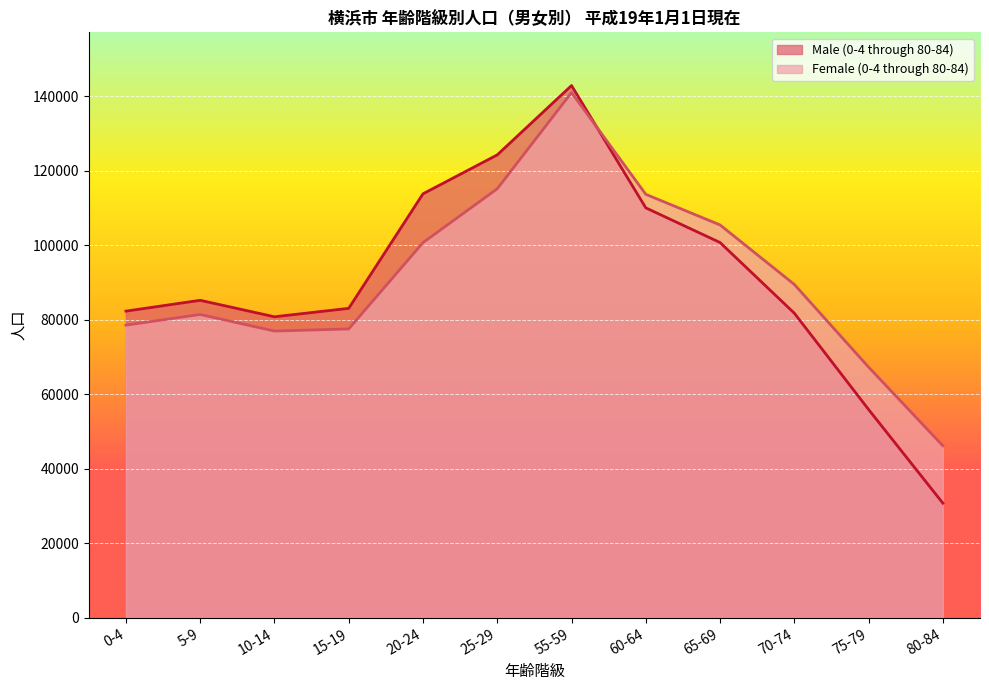

What is the label of the 8th point from the right?

20-24